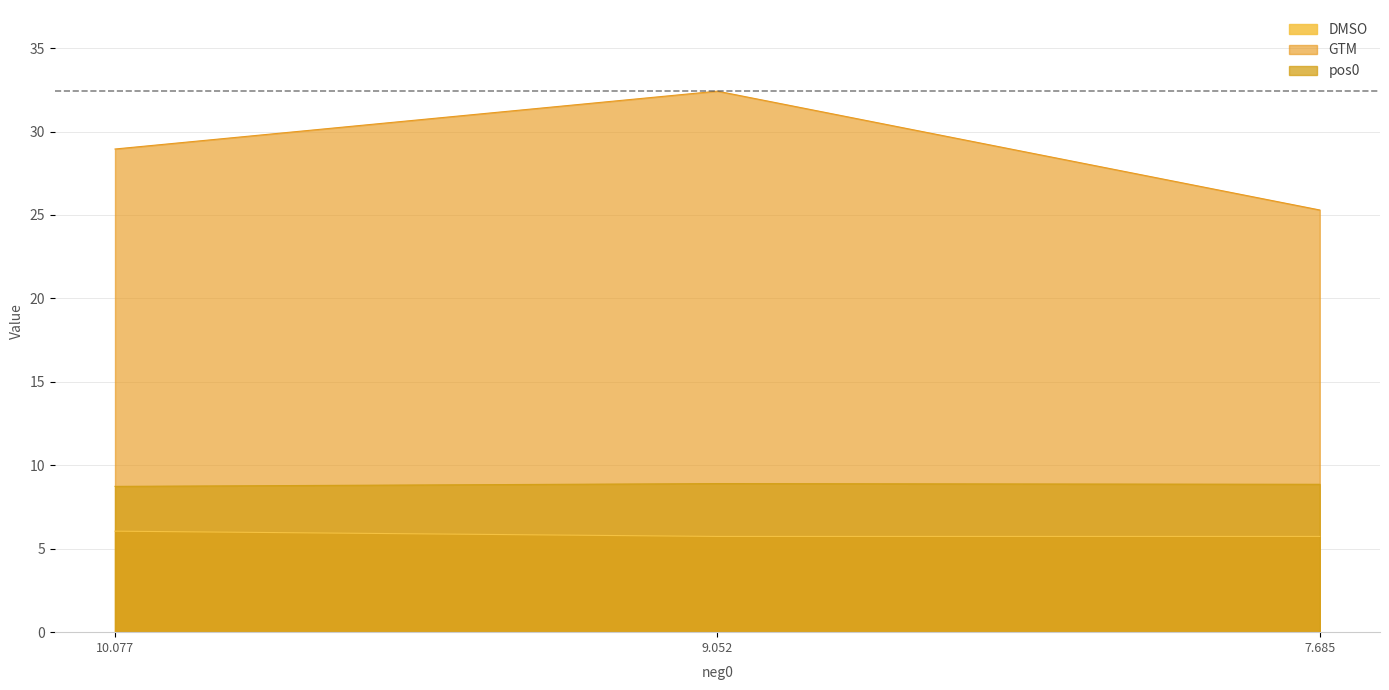

Is it true that GTM equals 25.3 at 7.685?

True